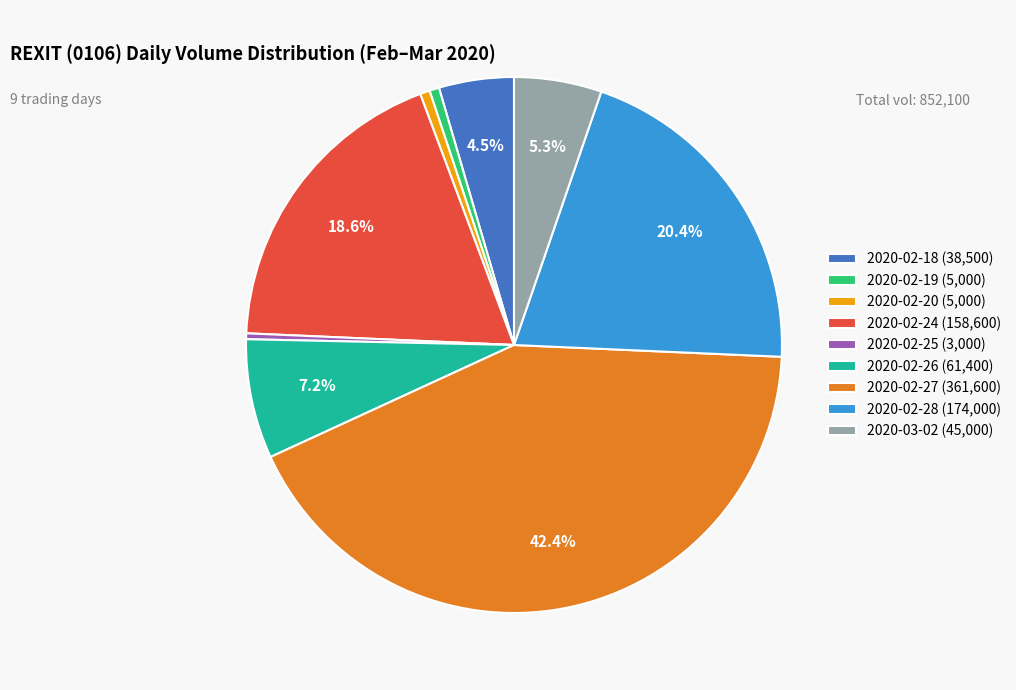

What is the largest slice in the pie chart?

2020-02-27